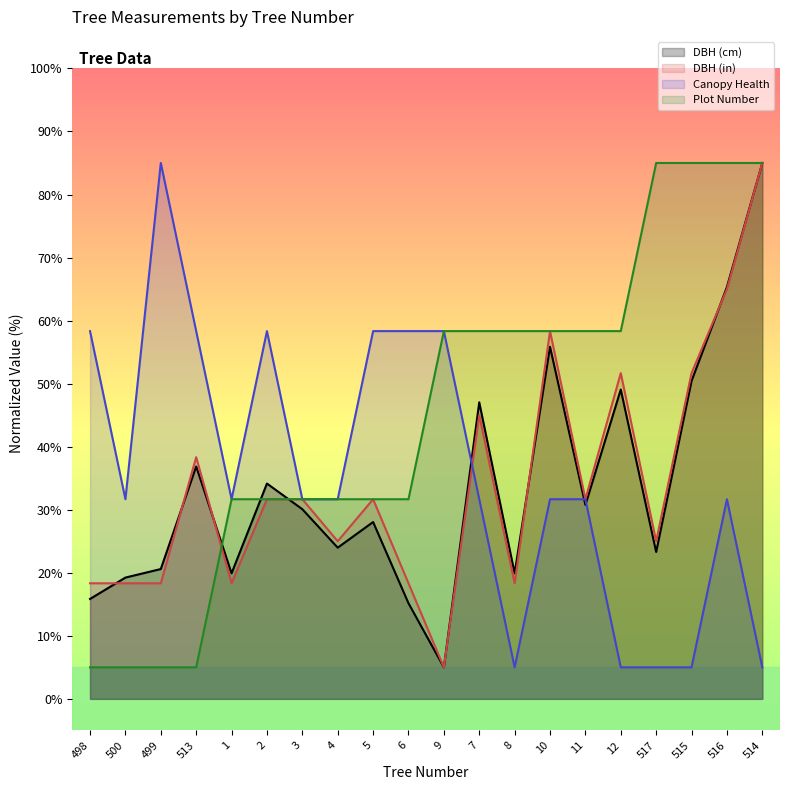

What is the average value of the DBH (in) series?

34.3